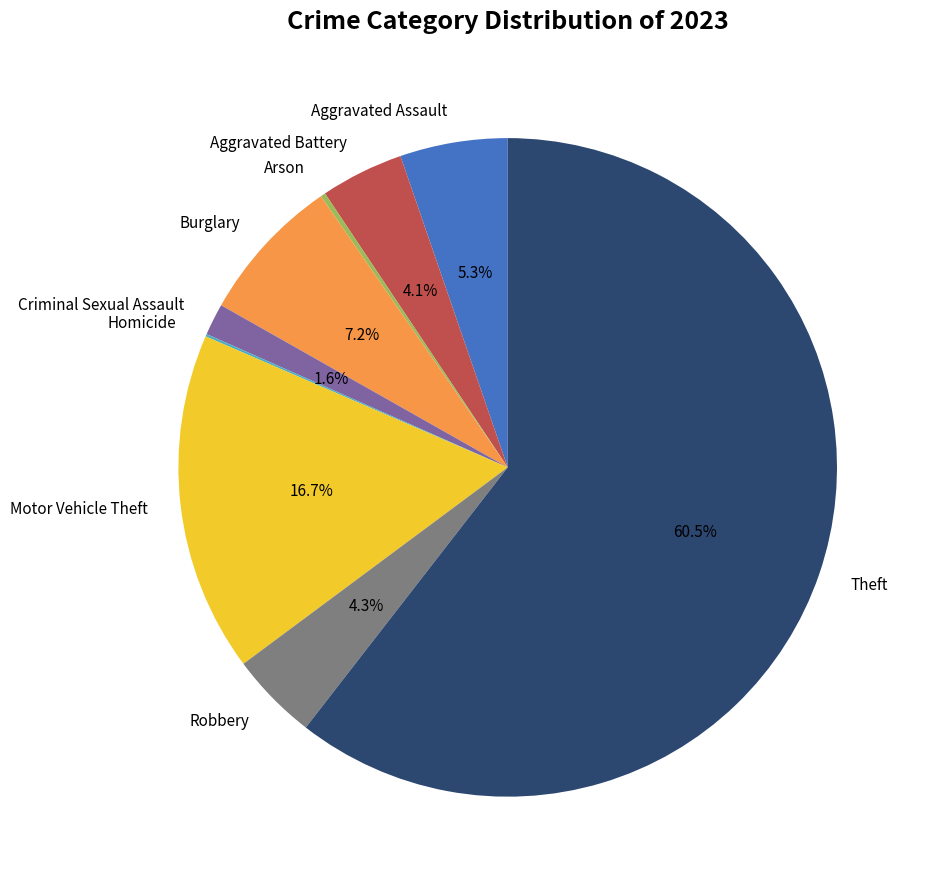

What is the largest slice in the pie chart?

Theft